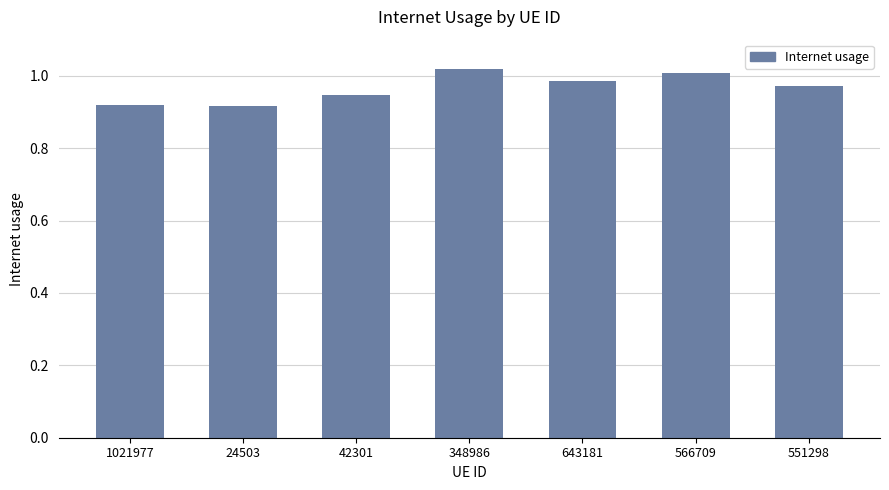

What is the sum of all values?

6.8